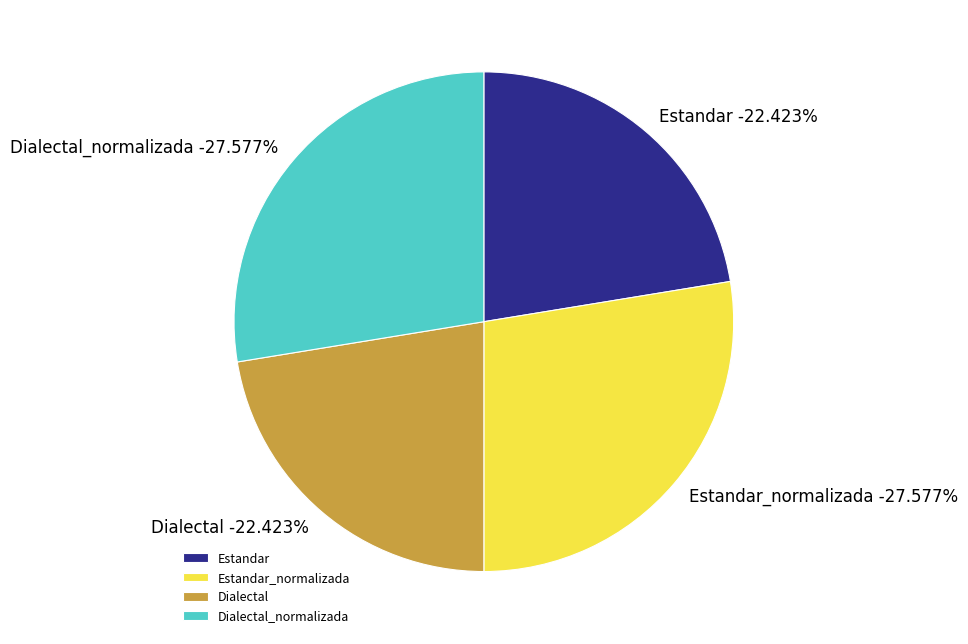

Is it true that Dialectal_normalizada is 36% of the pie?

False